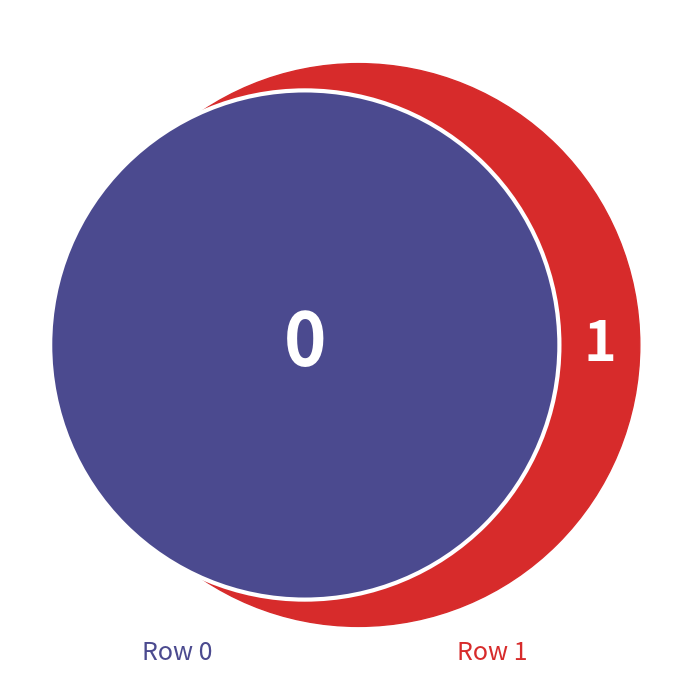

What is the smallest slice in the pie chart?

Row 0